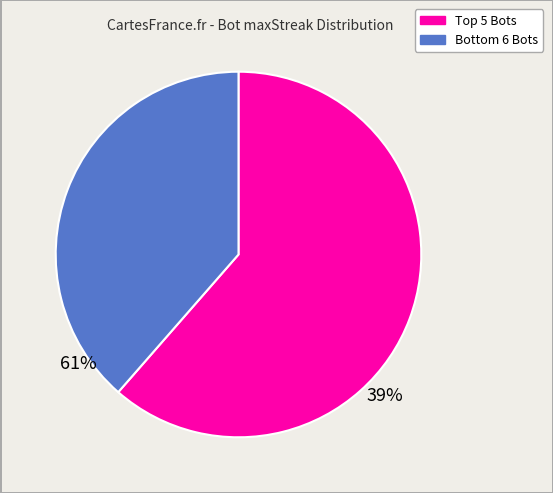

Is there any slice that represents more than half of the pie?

Yes